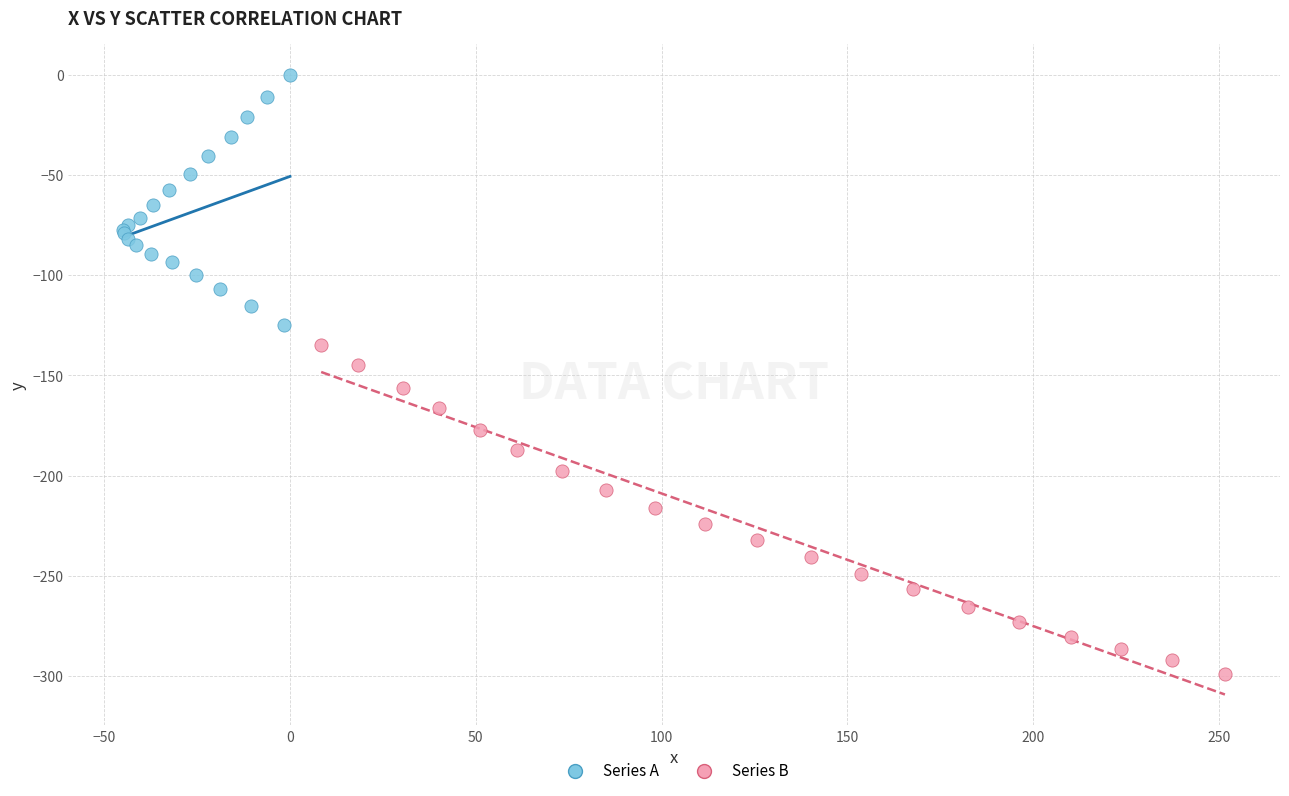

Which series has the largest Y range (max minus min)?

Series B